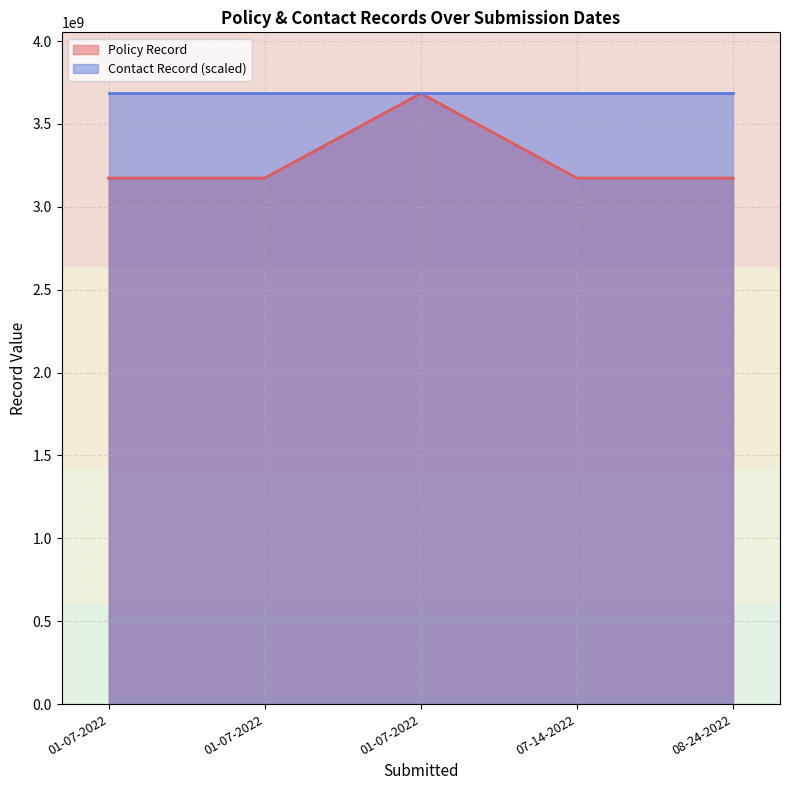

How many lines are shown in the chart?

2